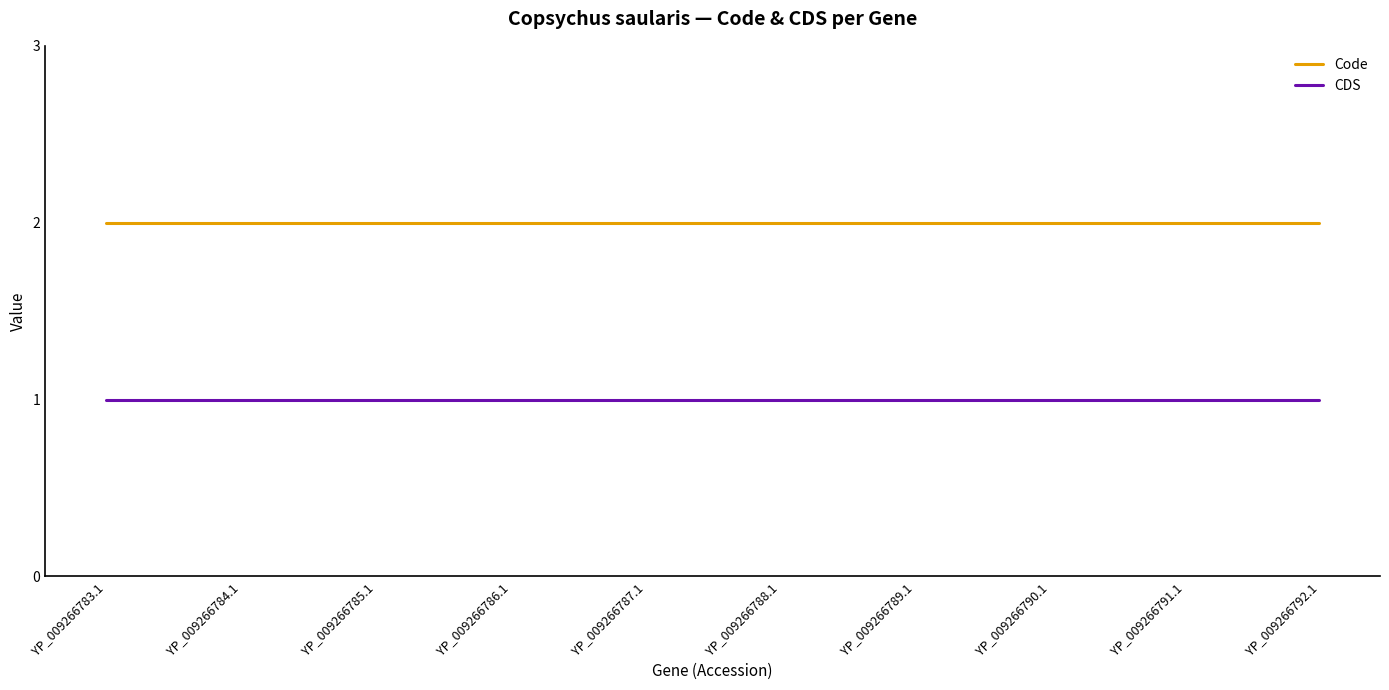

Reading left to right, transcribe all the data shown in this chart.

Code: YP_009266783.1=2	YP_009266784.1=2	YP_009266785.1=2	YP_009266786.1=2	YP_009266787.1=2	YP_009266788.1=2	YP_009266789.1=2	YP_009266790.1=2	YP_009266791.1=2	YP_009266792.1=2
CDS: YP_009266783.1=1	YP_009266784.1=1	YP_009266785.1=1	YP_009266786.1=1	YP_009266787.1=1	YP_009266788.1=1	YP_009266789.1=1	YP_009266790.1=1	YP_009266791.1=1	YP_009266792.1=1